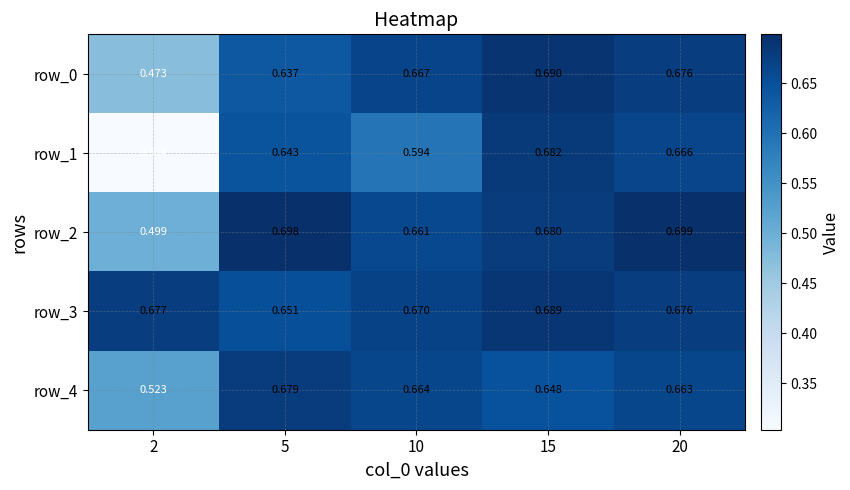

At how many categories does at least one series exceed 0?

5